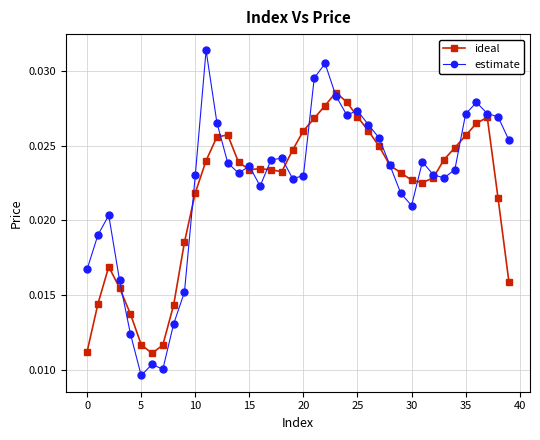

Which series has the largest range (max minus min)?

estimate